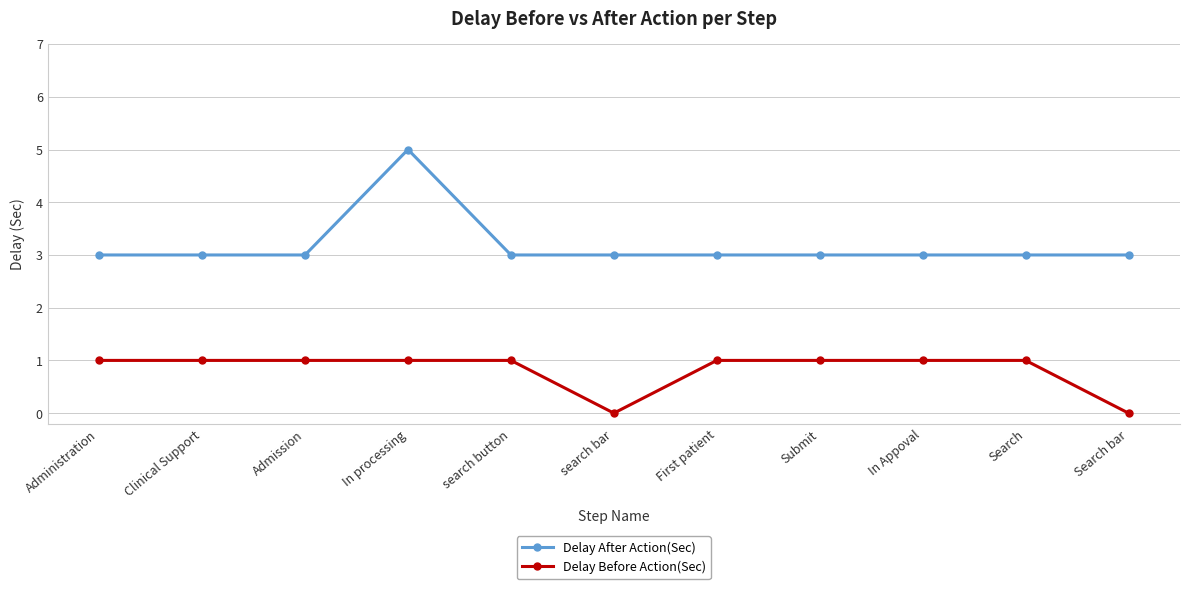

What is the difference between the maximum and minimum values in the Delay Before Action(Sec) series?

1